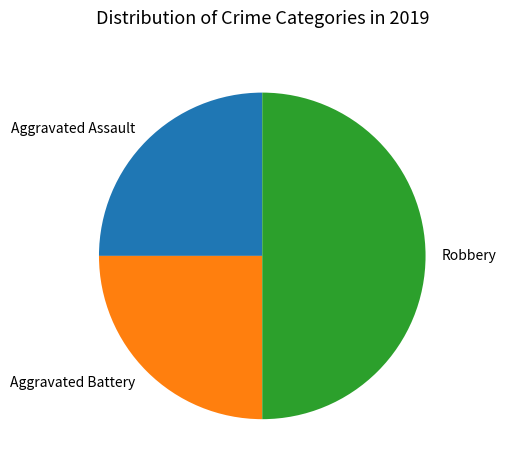

Is the sum of Aggravated Battery and Robbery greater than half?

Yes